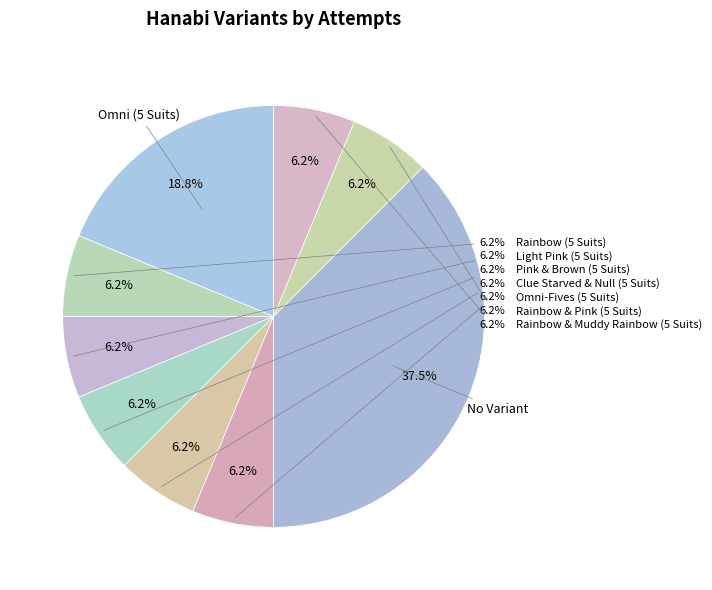

Does Rainbow & Pink (5 Suits) represent more than half of the total?

No